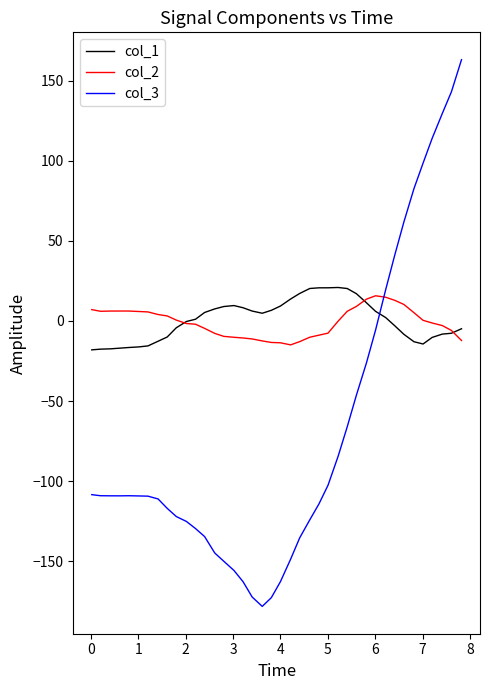

Which series has the largest range (max minus min)?

col_3